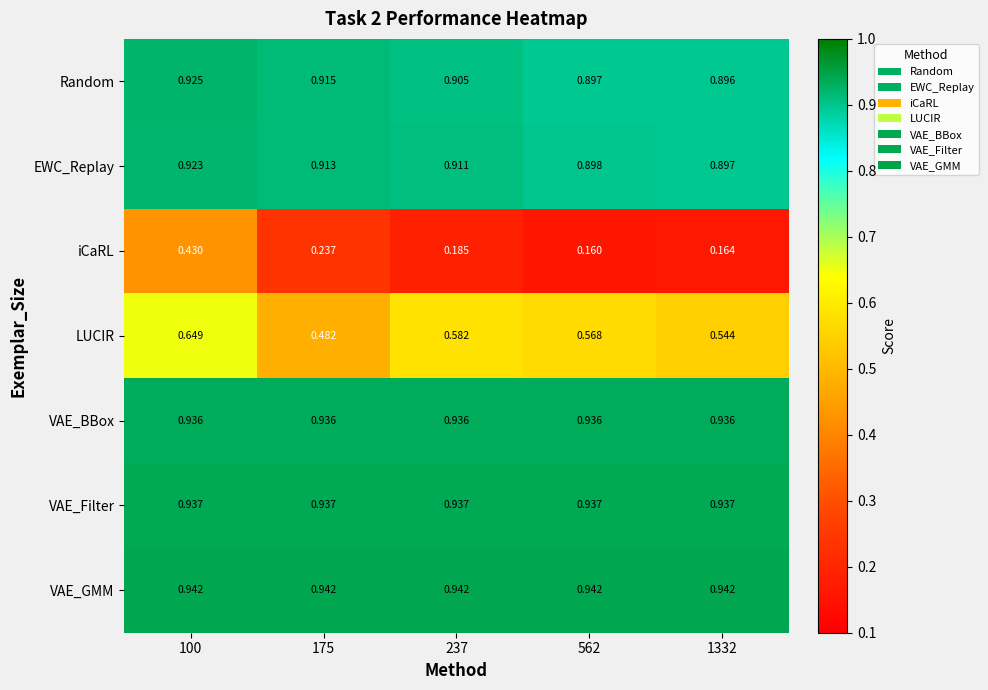

Which series has the largest total across all categories?

VAE_GMM